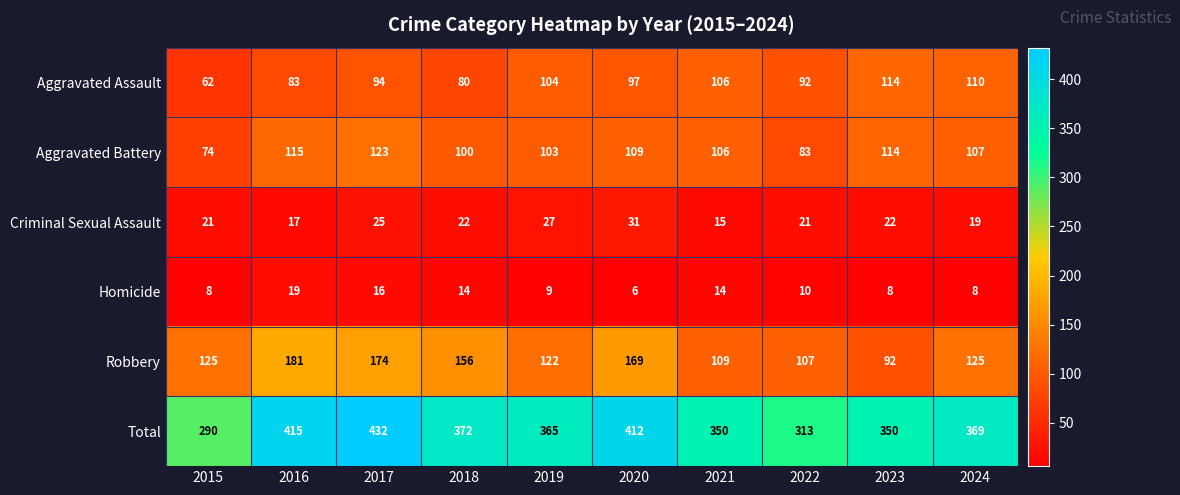

What is the average value of the Total series?

367